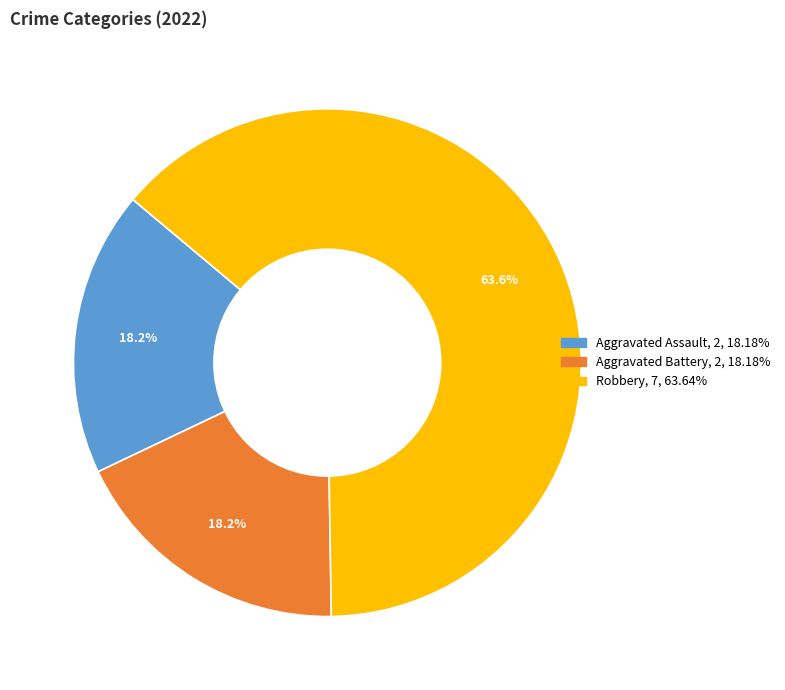

Is there any slice that represents more than half of the pie?

Yes